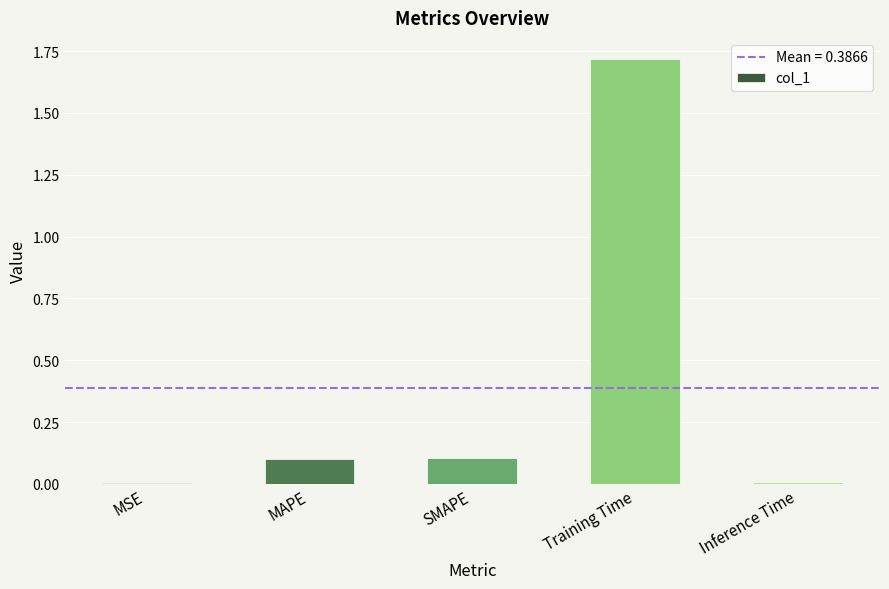

Which category has the highest value across all series?

Training Time